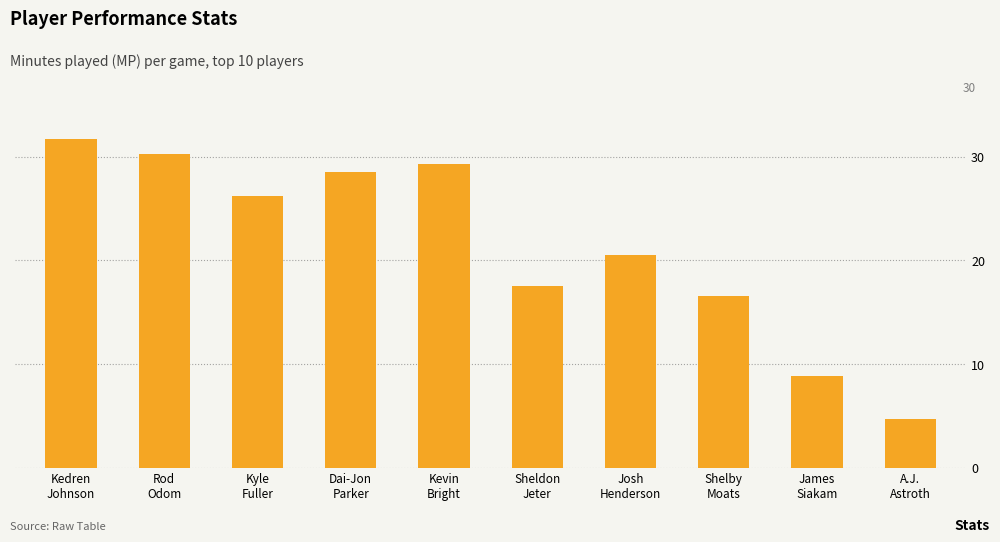

At which label is the value closest to 18?

Sheldon
Jeter